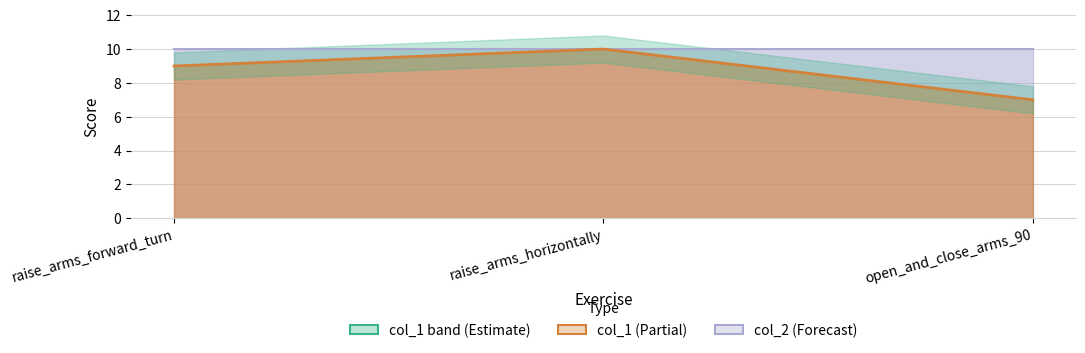

What is the greatest value displayed?

10